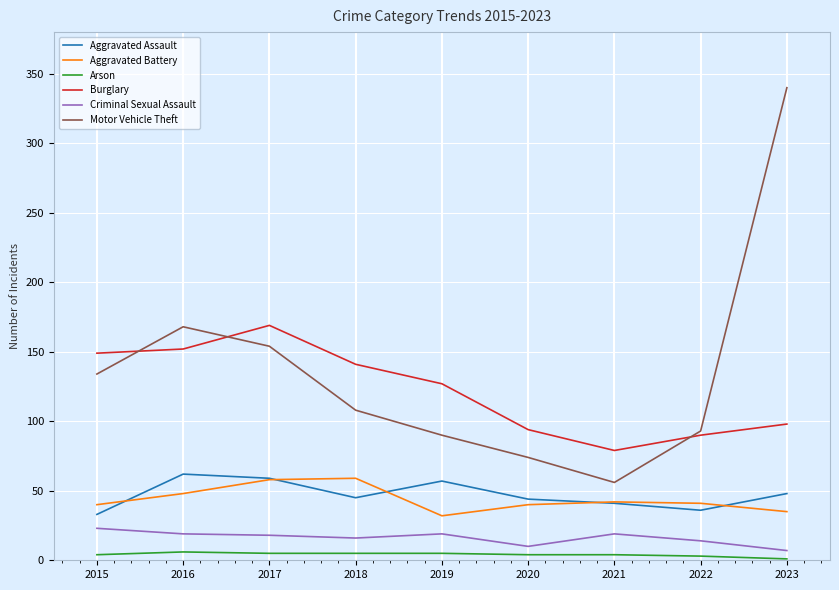

What is the difference between the highest and lowest values at 2022?

90